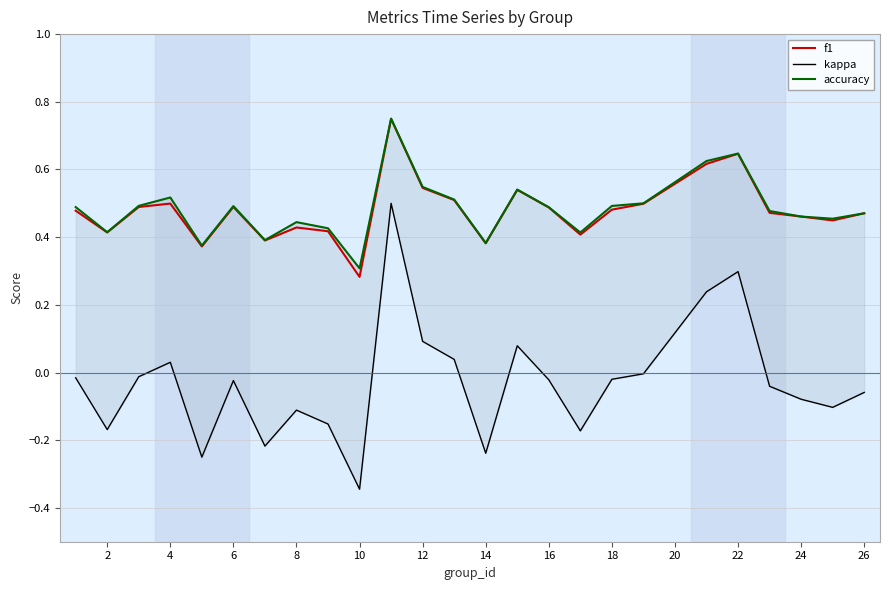

The f1 series shows 0.1 at 22. True or false?

False